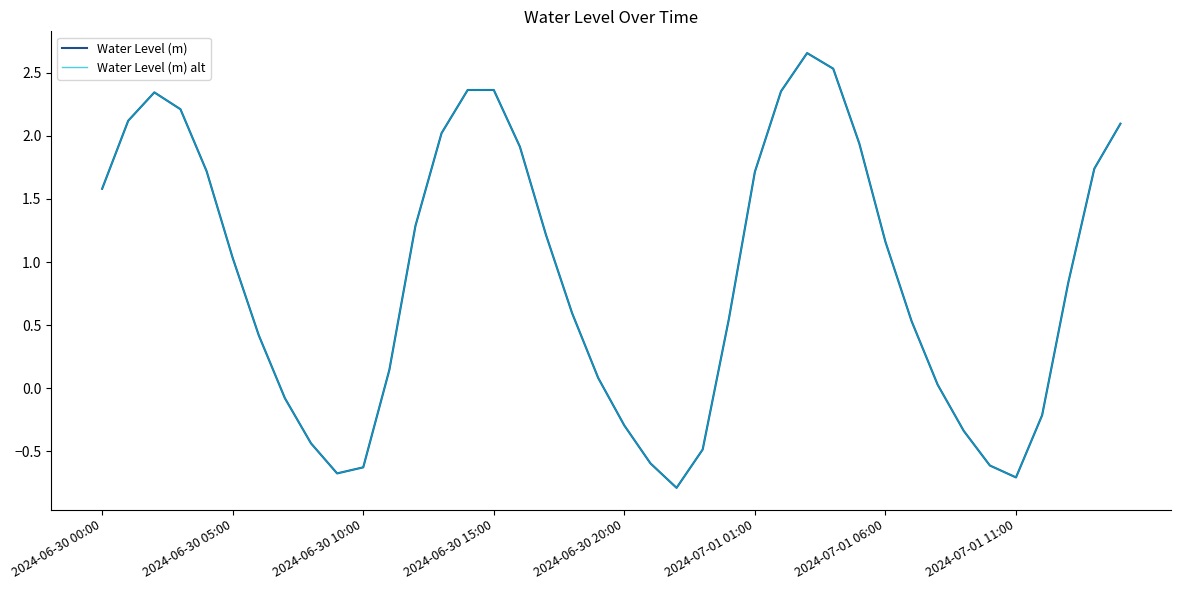

Rank the series by their maximum value, from lowest to highest.

Water Level (m), Water Level (m) alt